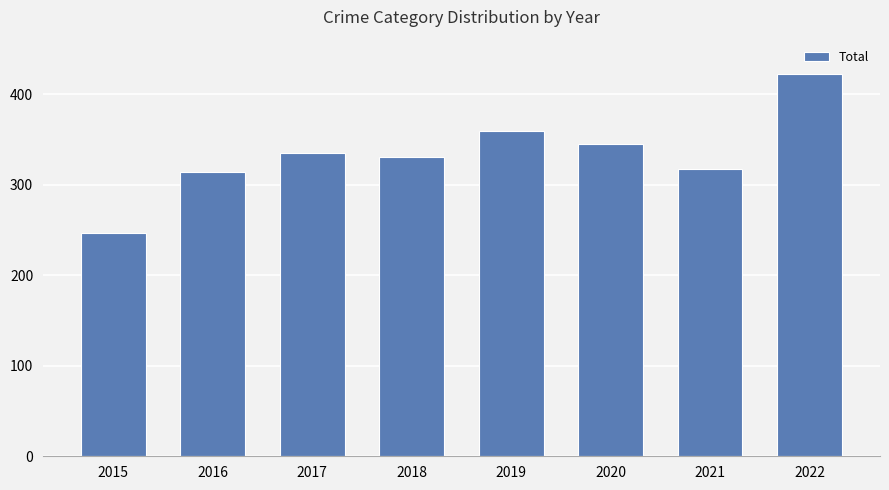

Reading right to left, what are all the values shown in this chart?

2022=422	2021=317	2020=345	2019=359	2018=330	2017=335	2016=314	2015=247